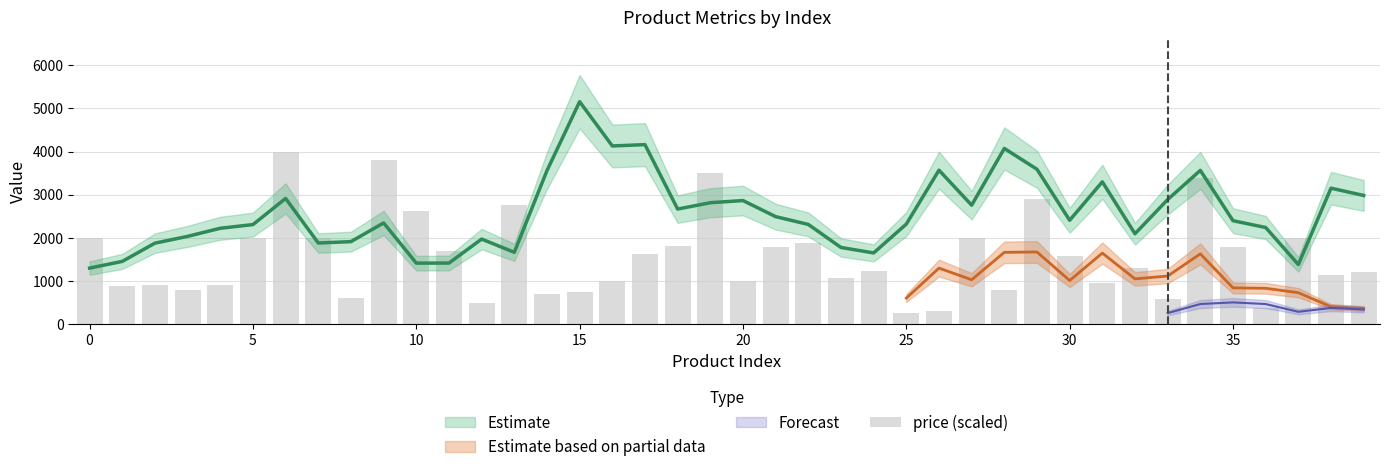

Reading left to right, transcribe all the data shown in this chart.

1994	878	899	799	899	1999	3997	1996	598	3799	2623	1699	493	2762	699	739	997	1619	1804	3495	999	1795	1888	1078	1223	268	298	1999	799	2900	1570	957	1310	578	3397	1799	376	1999	1136	1199